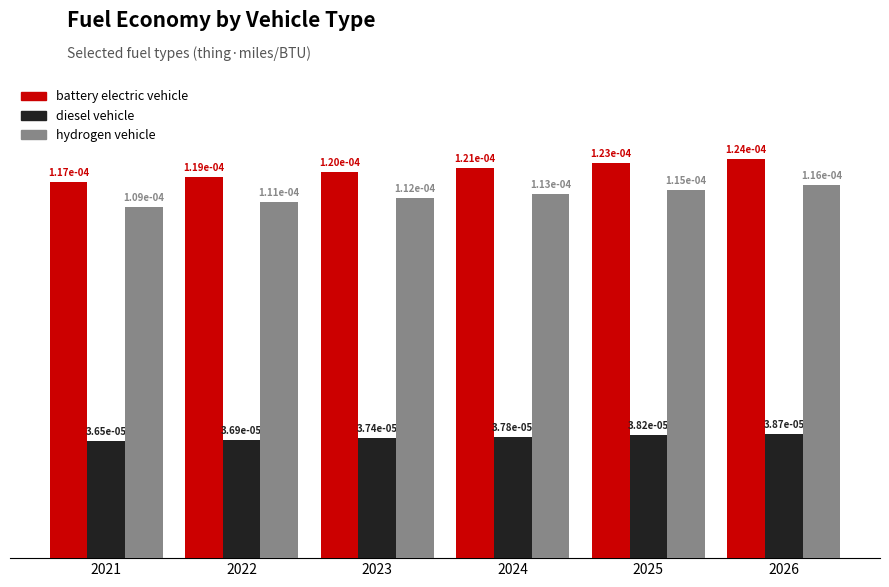

At which category is the sum across all series the highest?

2026